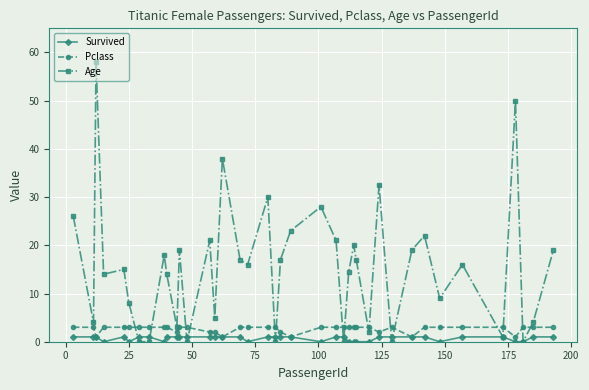

At how many categories does at least one series exceed 31?

4